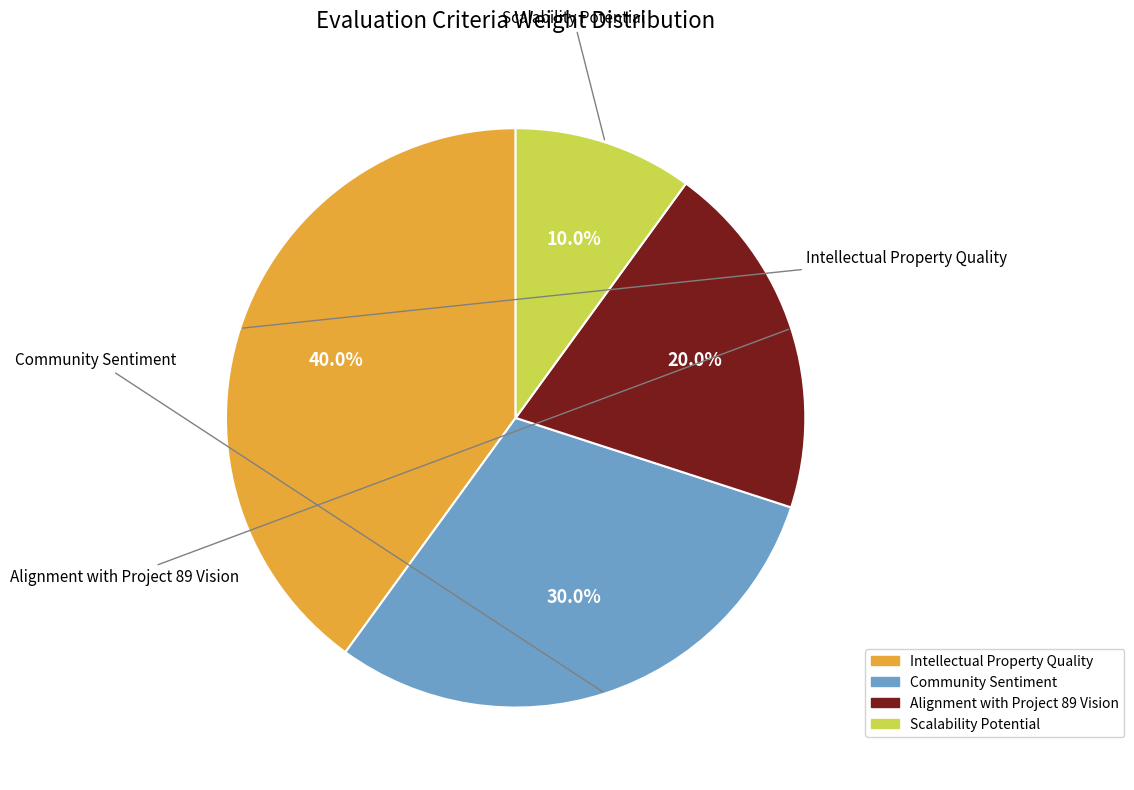

The Community Sentiment slice represents 30% of the pie. True or false?

True